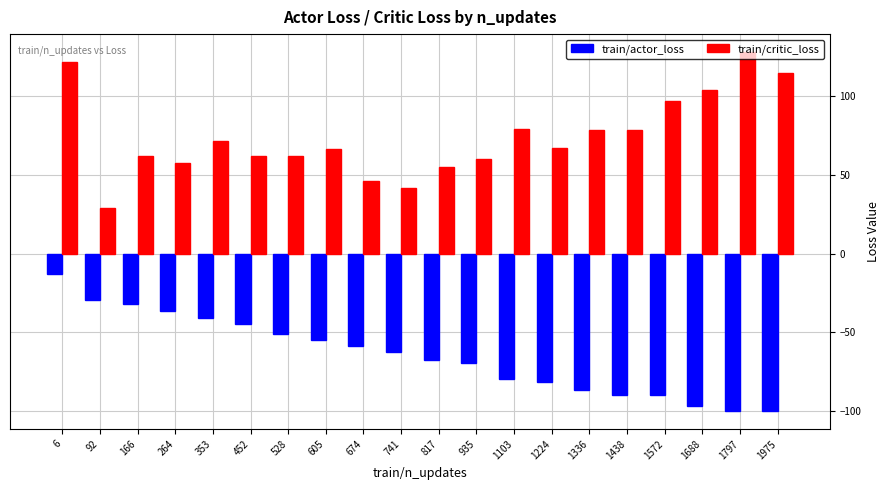

The train/critic_loss series shows 61.8 at 166. True or false?

True